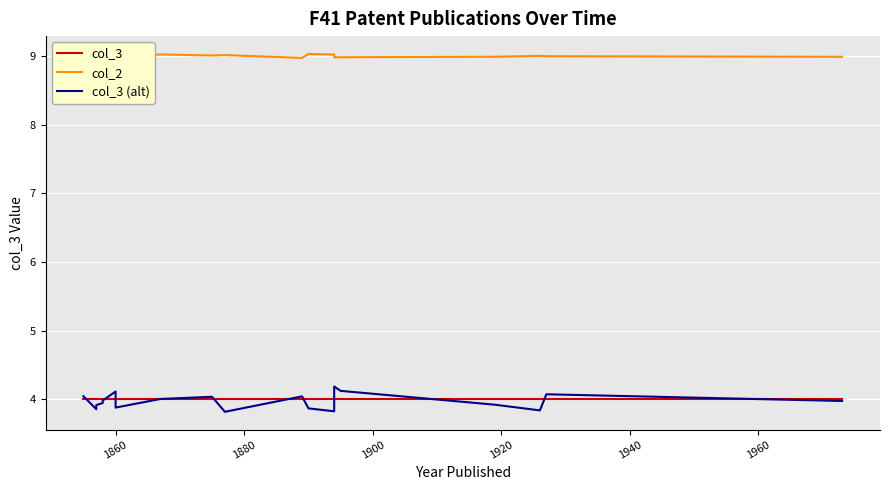

True or false: col_3 (alt) and col_2 cross at least once.

False